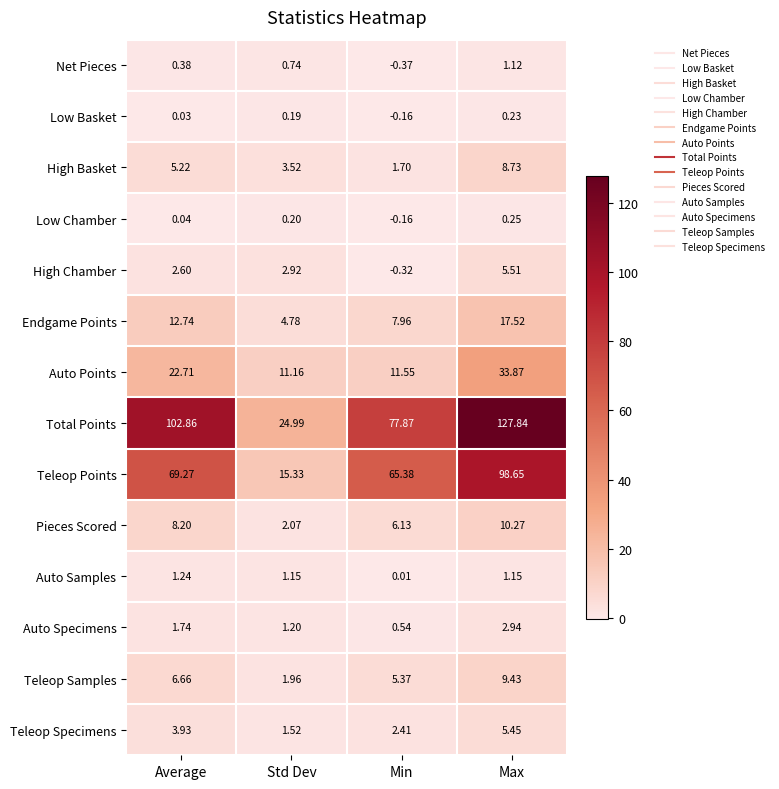

Which category has the highest value across all series?

Max